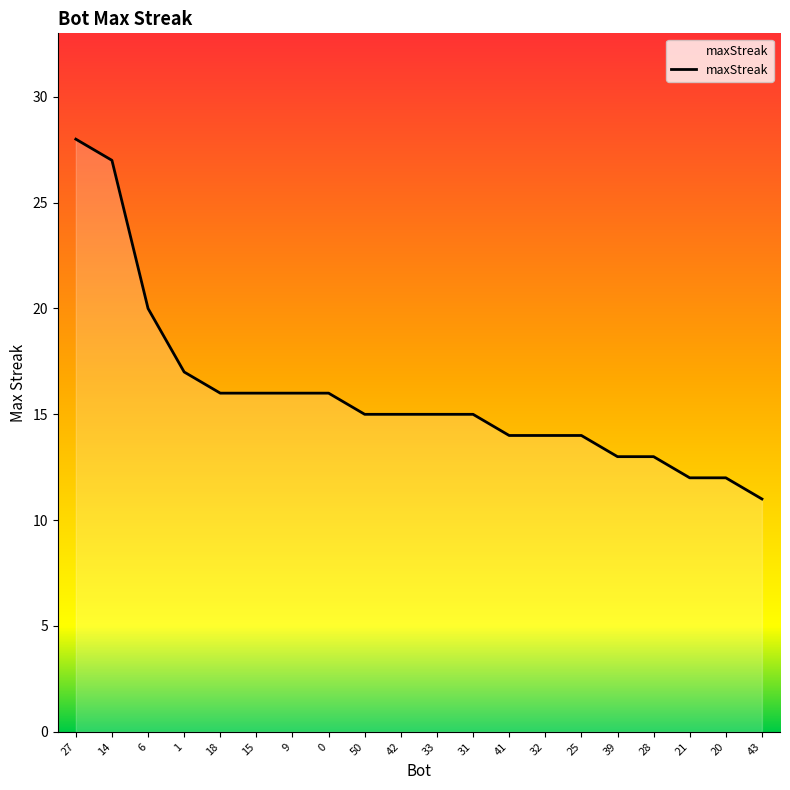

Is it true that the value at 41 is 18?

False